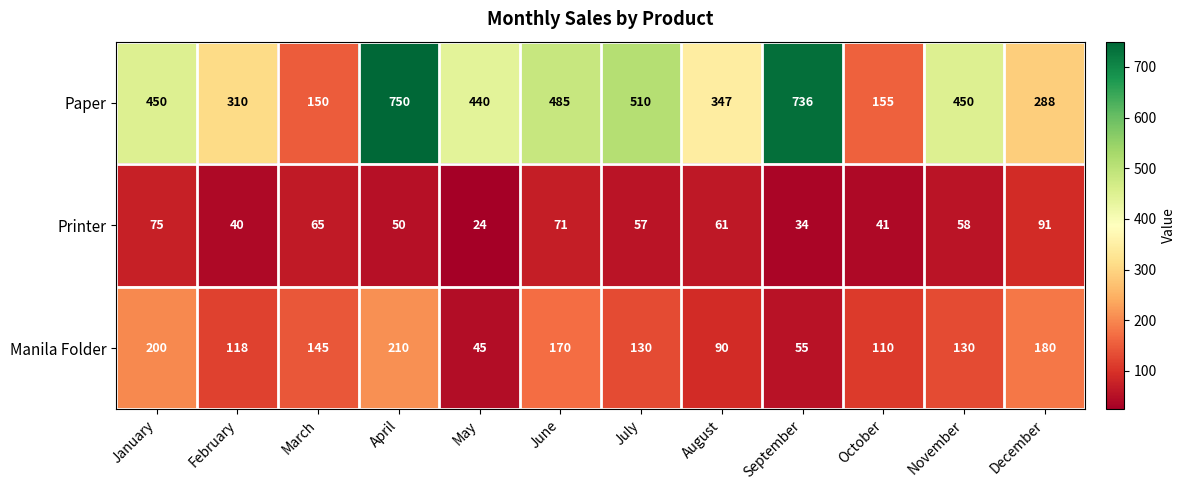

Is it true that Paper equals 347 at August?

True